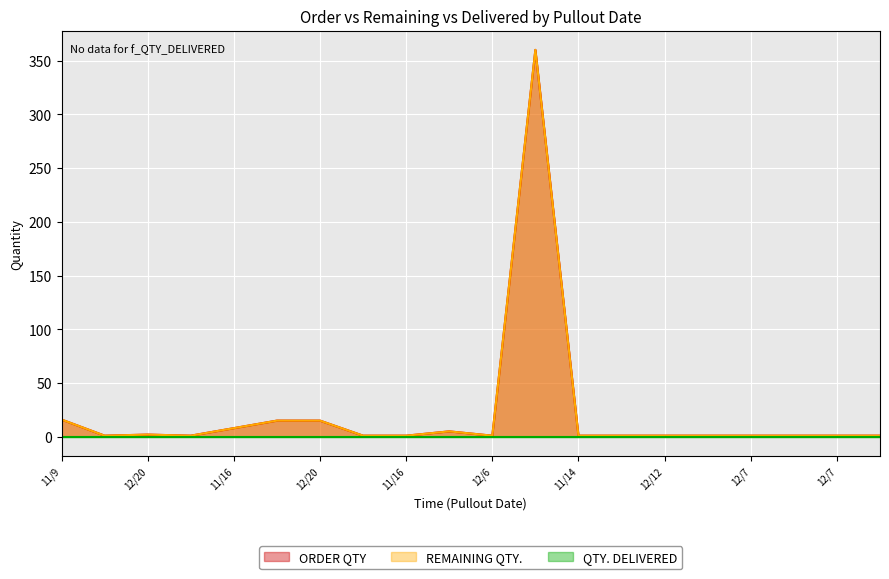

What value does the ORDER QTY series have at 12/12?

1